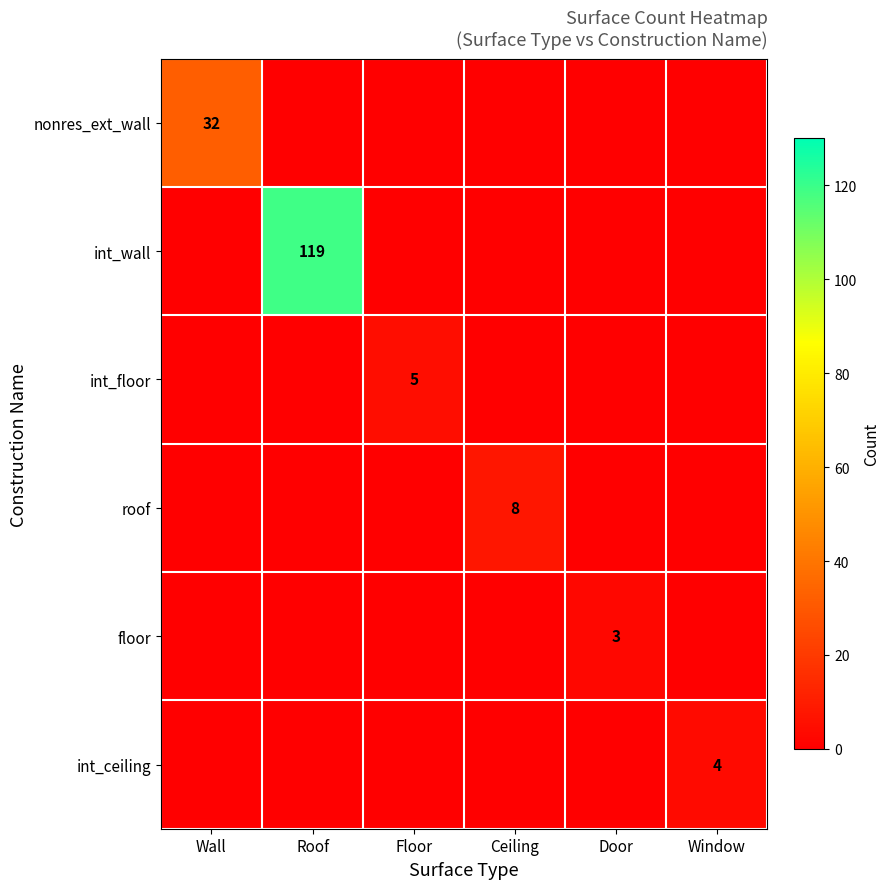

Is it true that roof equals 12 at Ceiling?

False